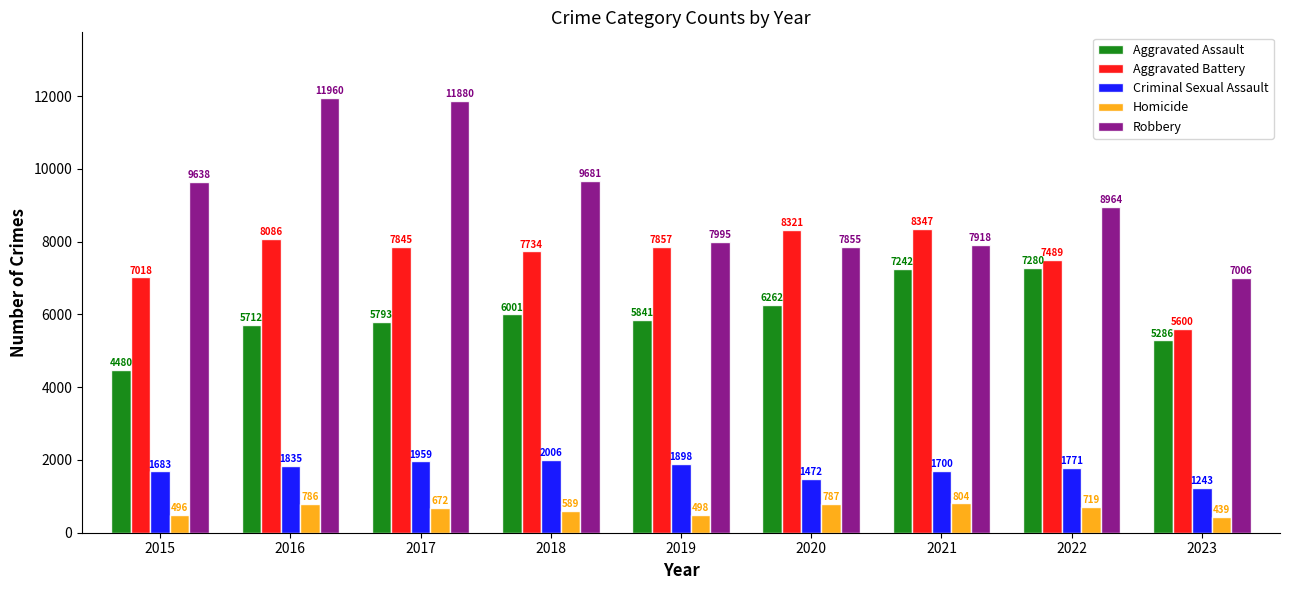

What is the highest value of the Aggravated Assault series?

7280